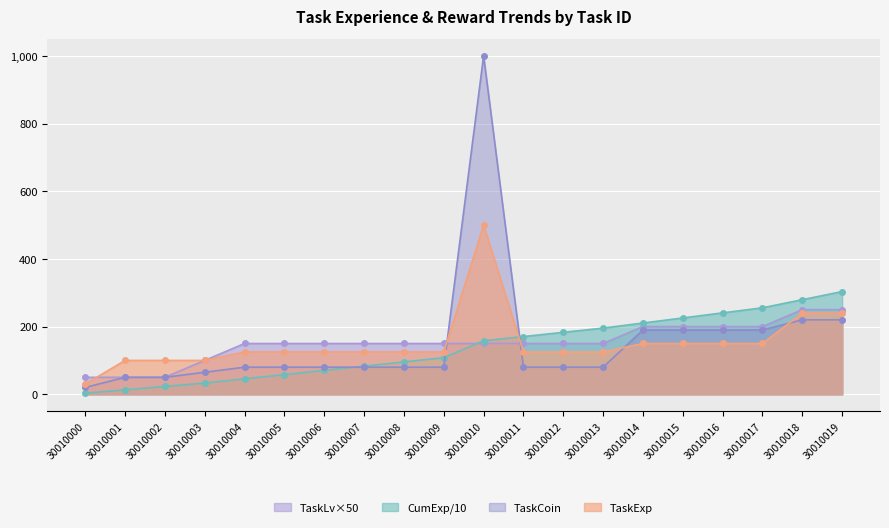

How many lines are shown in the chart?

4